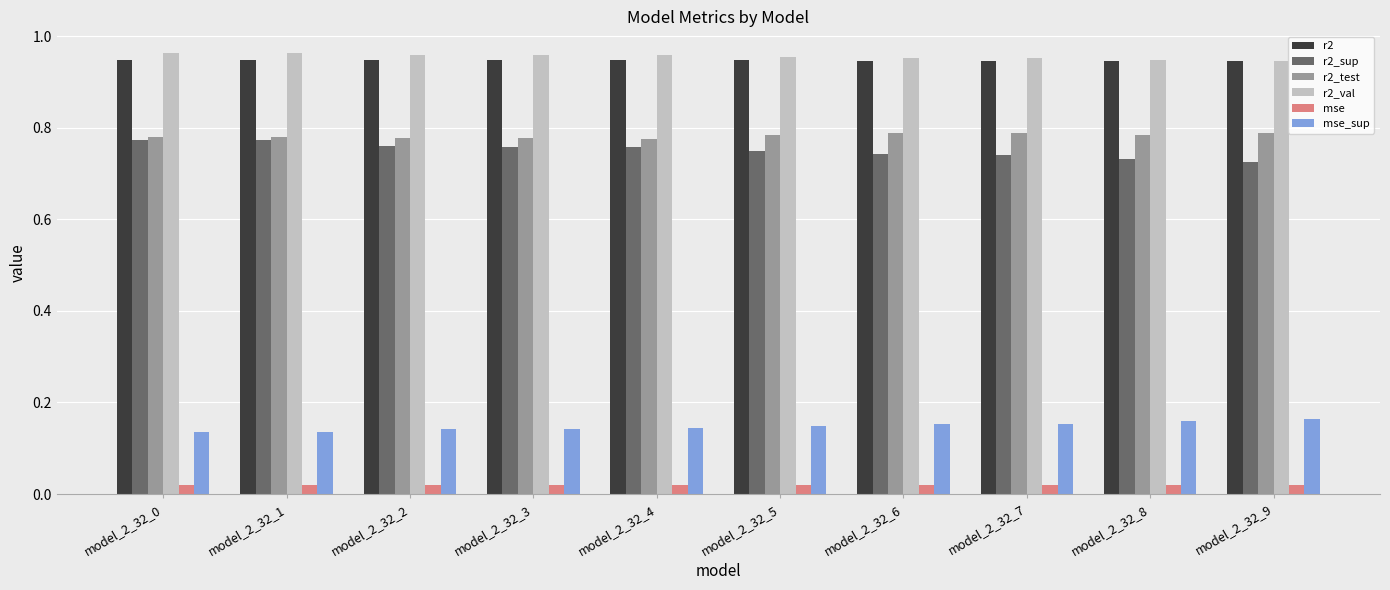

The value of r2_test at model_2_32_8 is 0.4. True or false?

False